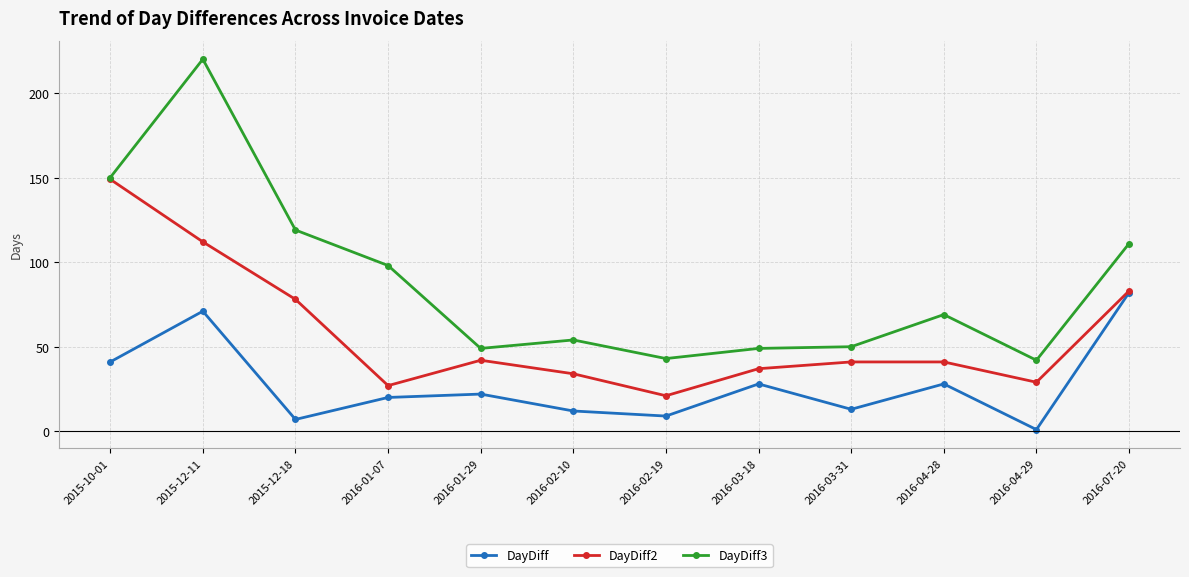

Where is DayDiff nearest to the value 41?

2015-10-01